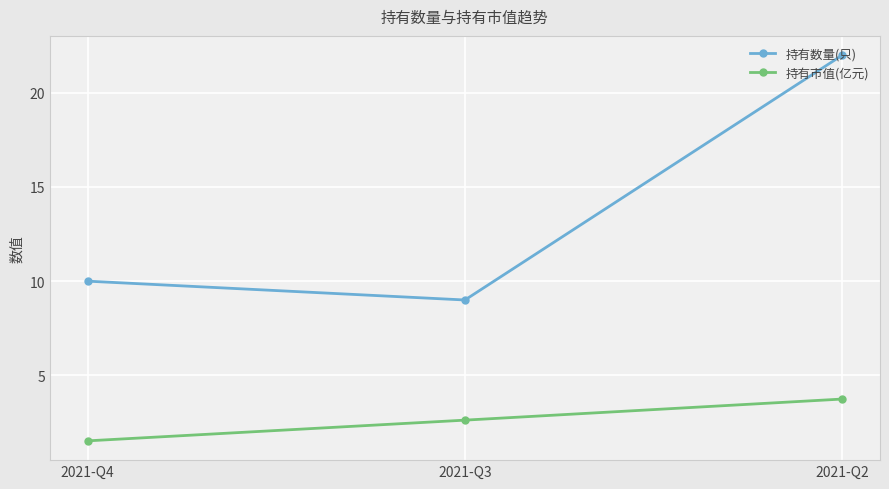

What is the value of the 持有市值(亿元) point at the 2nd from the left?

2.6